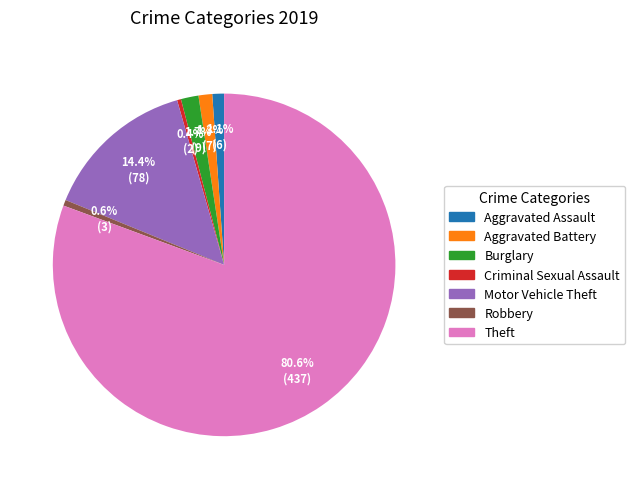

To the nearest percent, what is the combined percentage of Motor Vehicle Theft and Robbery?

15%